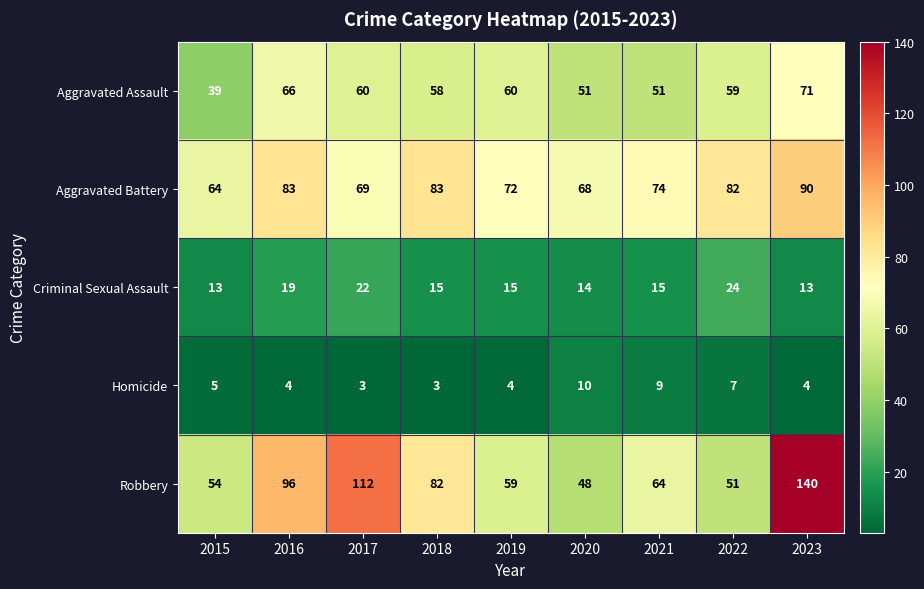

Is it true that Robbery equals 94 at 2023?

False